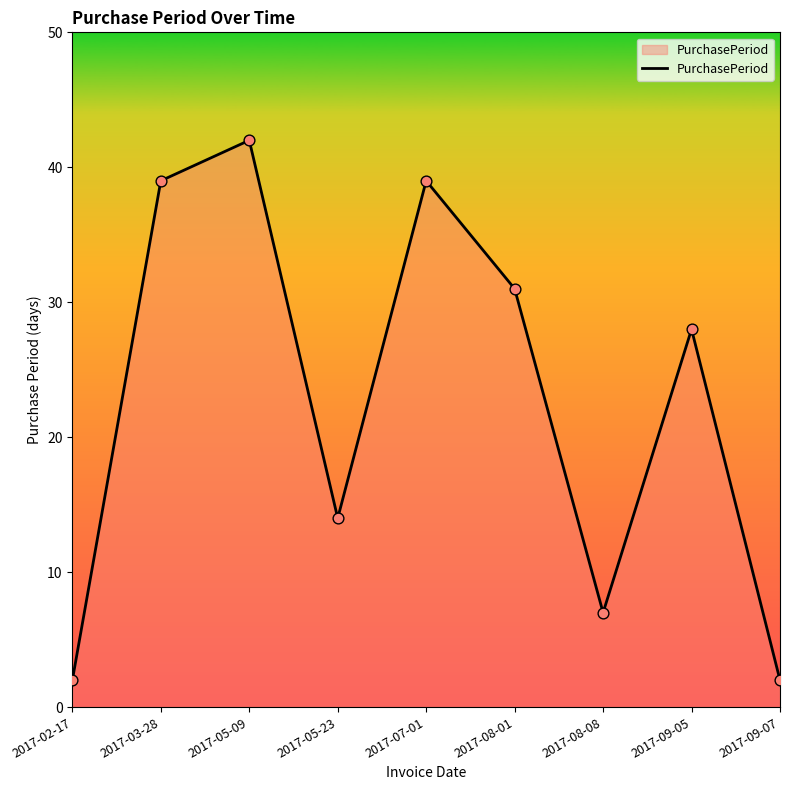

Which has a higher value, 2017-09-07 or 2017-09-05?

2017-09-05